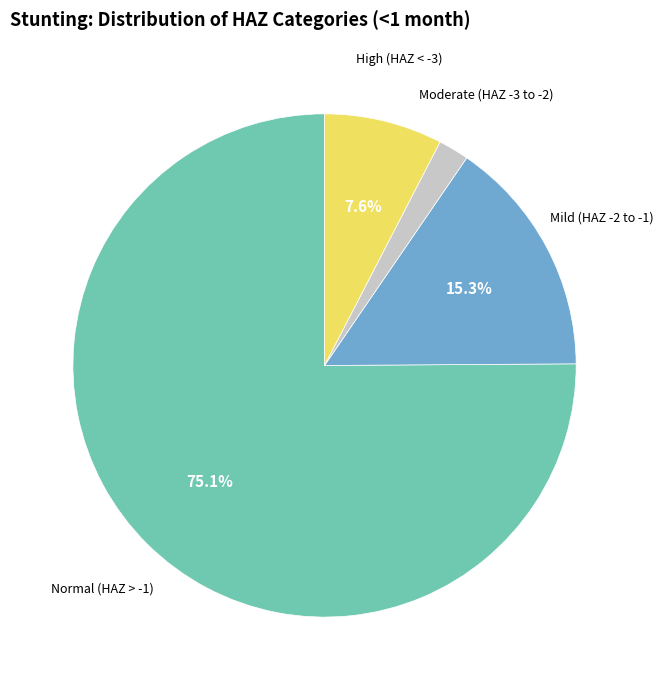

How many segments does this pie chart have?

4